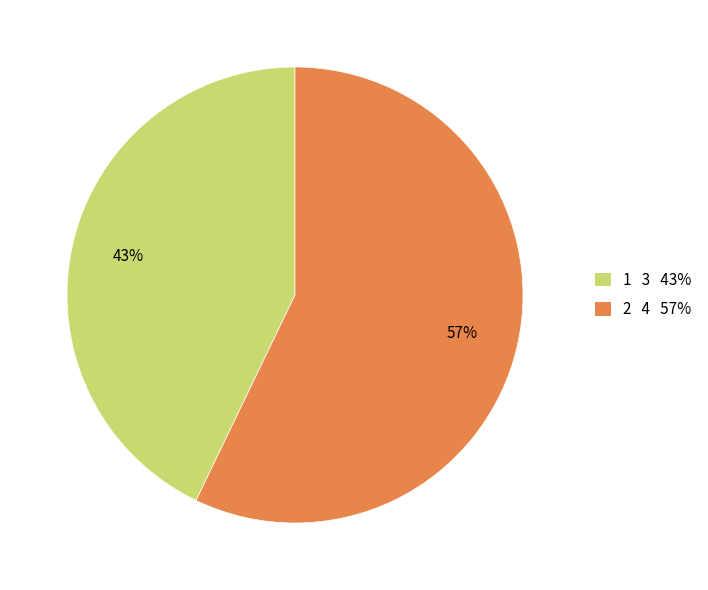

Rank the categories by value from highest to lowest.

2, 1